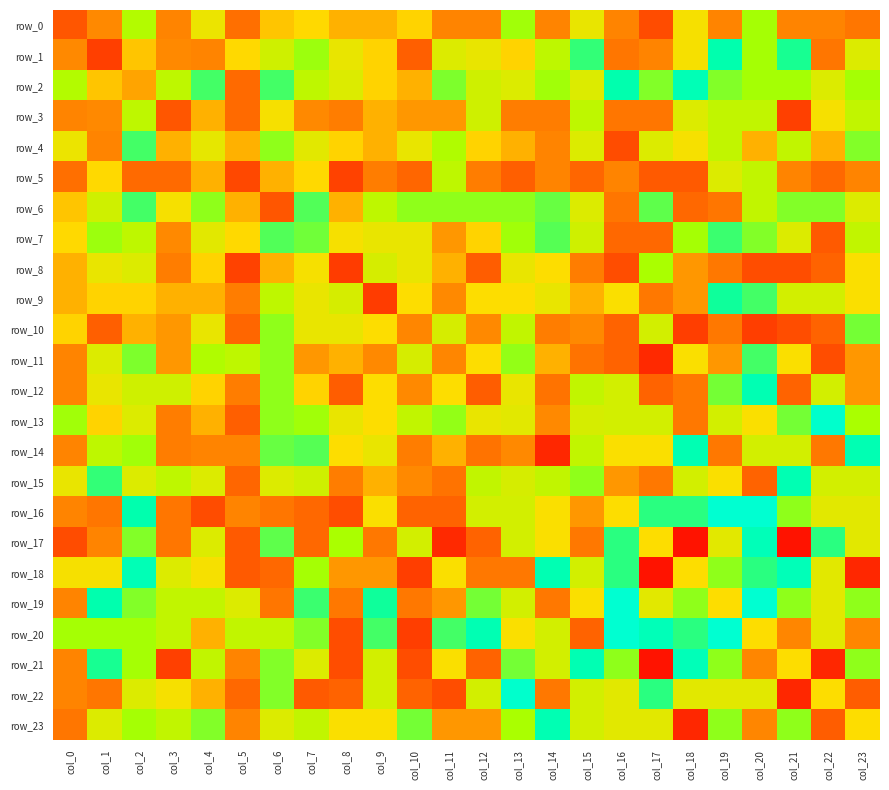

At how many categories does at least one series exceed 0?

24